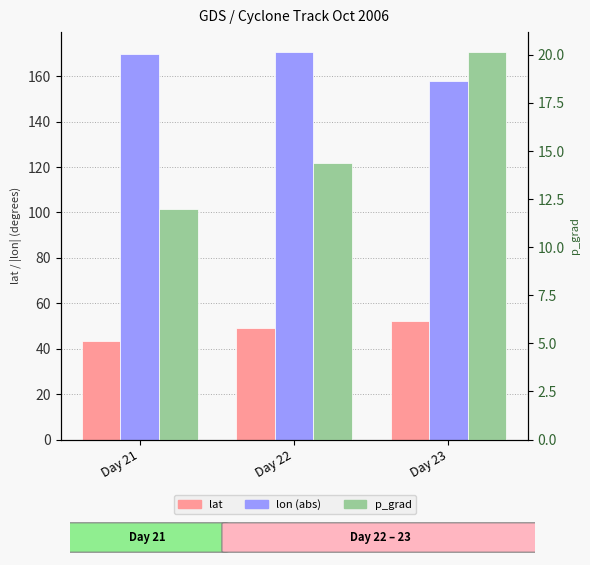

List the series in order of their peak value, lowest first.

p_grad, lat, lon